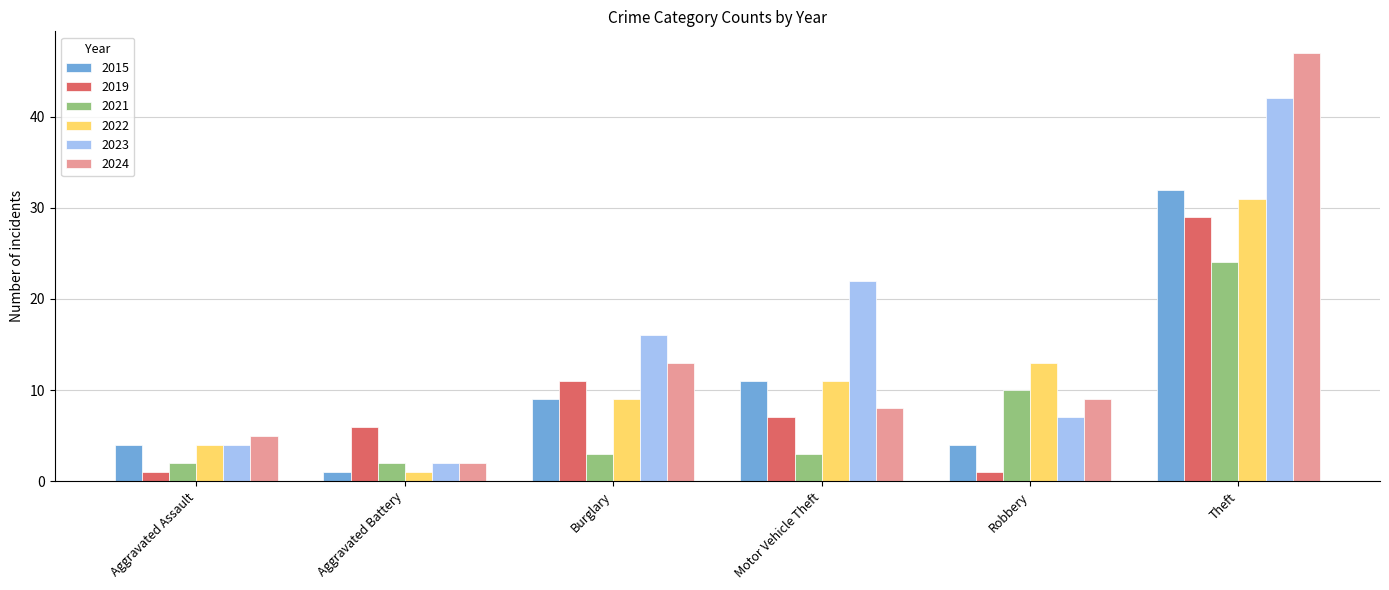

Reading left to right, what are all the values shown in this chart?

2015: Aggravated Assault=4	Aggravated Battery=1	Burglary=9	Motor Vehicle Theft=11	Robbery=4	Theft=32
2019: Aggravated Assault=1	Aggravated Battery=6	Burglary=11	Motor Vehicle Theft=7	Robbery=1	Theft=29
2021: Aggravated Assault=2	Aggravated Battery=2	Burglary=3	Motor Vehicle Theft=3	Robbery=10	Theft=24
2022: Aggravated Assault=4	Aggravated Battery=1	Burglary=9	Motor Vehicle Theft=11	Robbery=13	Theft=31
2023: Aggravated Assault=4	Aggravated Battery=2	Burglary=16	Motor Vehicle Theft=22	Robbery=7	Theft=42
2024: Aggravated Assault=5	Aggravated Battery=2	Burglary=13	Motor Vehicle Theft=8	Robbery=9	Theft=47